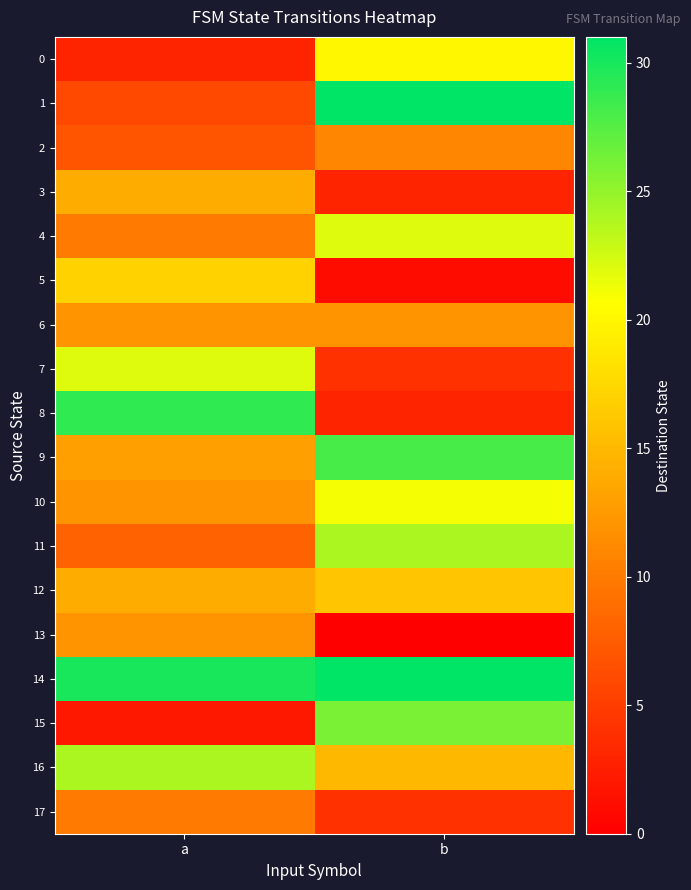

What is the difference between the highest and lowest values at b?

31